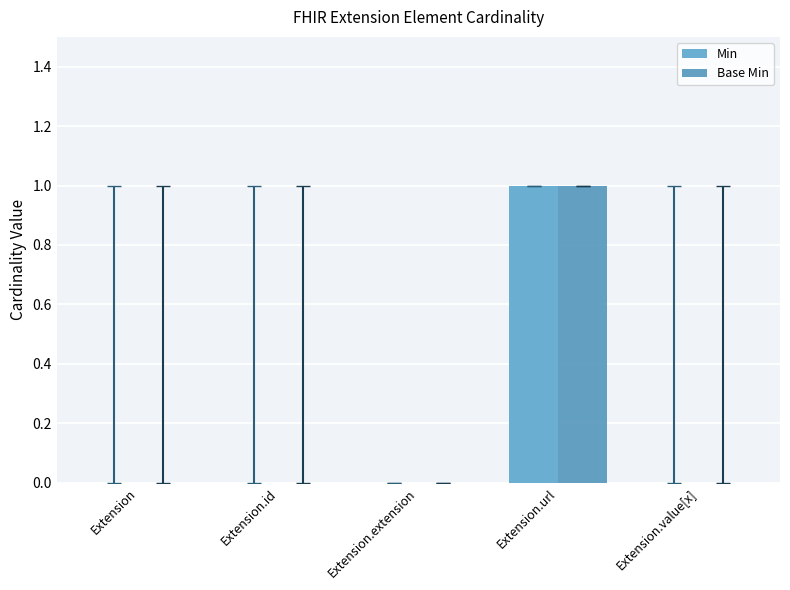

The value of Min at Extension.url is 2. True or false?

False